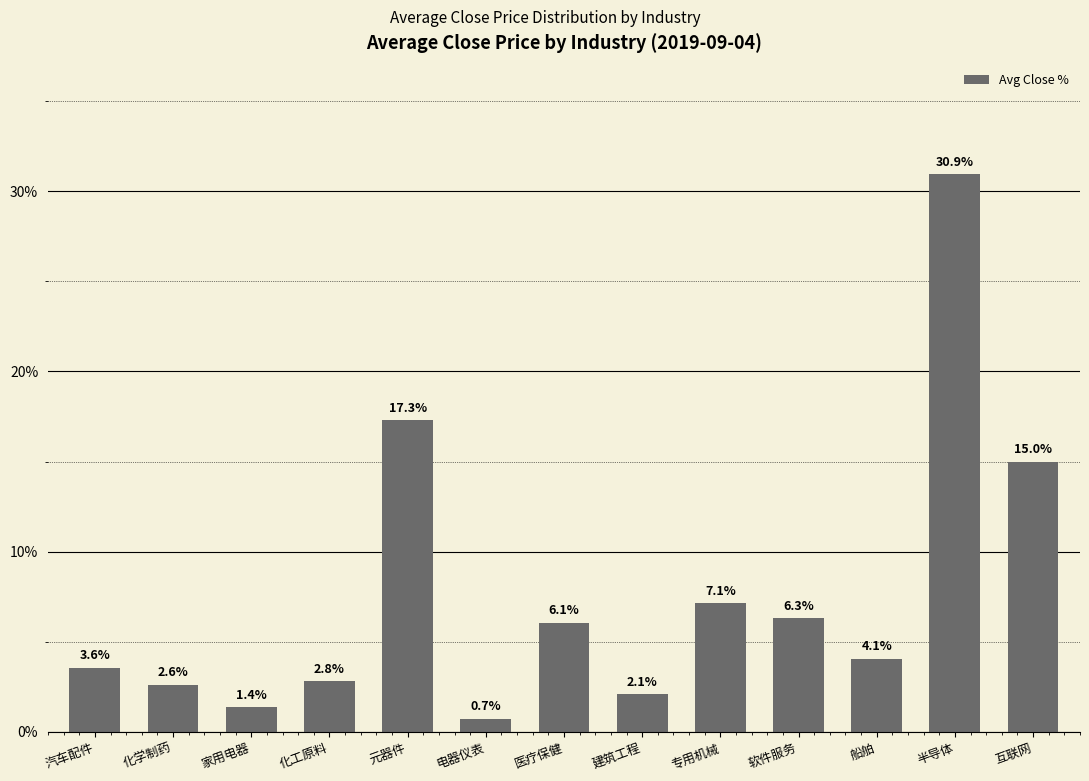

Does the chart contain stacked bars?

No